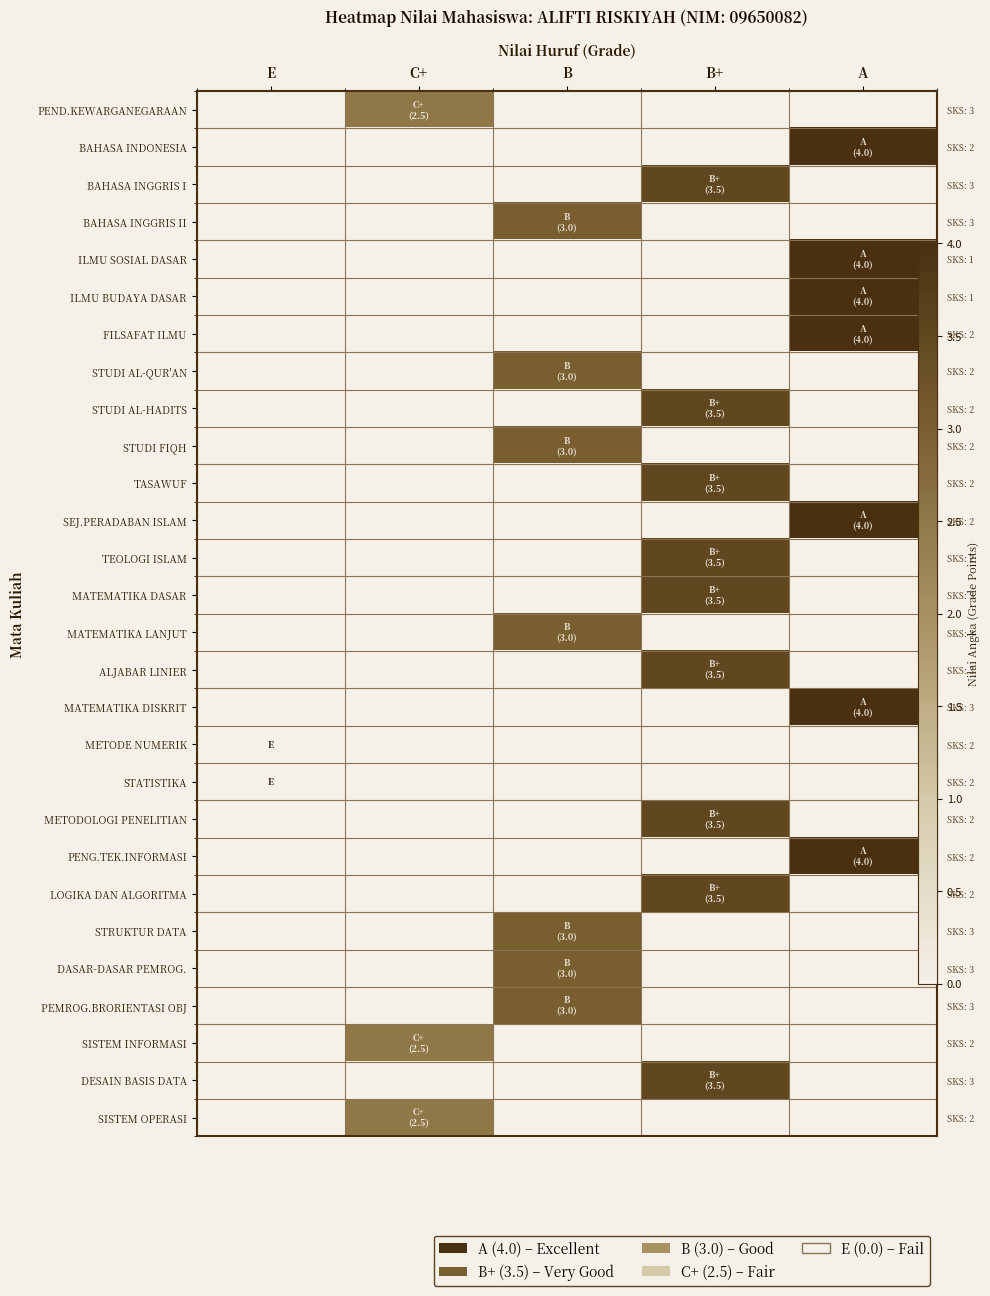

How many values in STRUKTUR DATA are above zero?

1